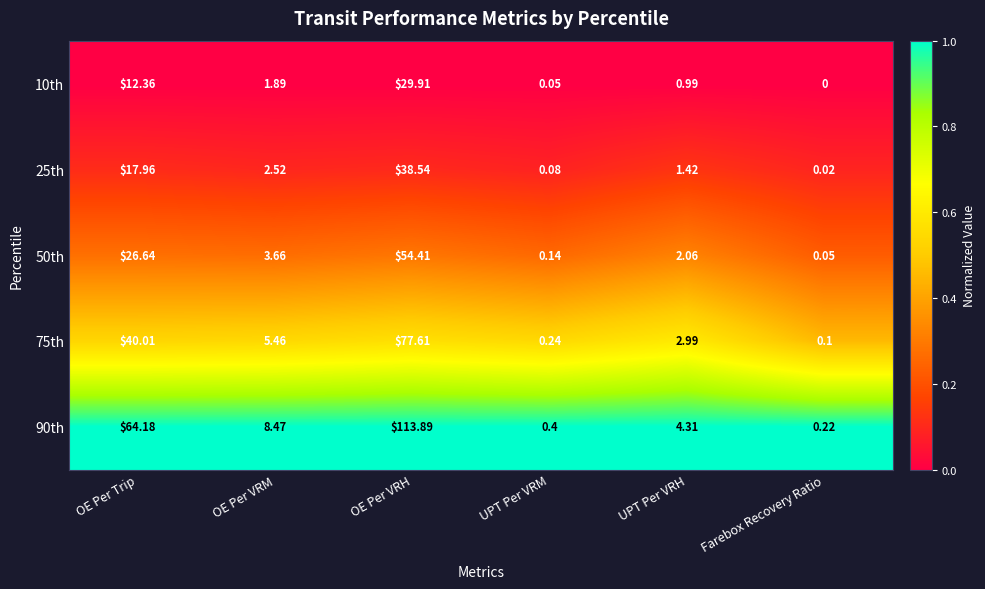

At how many categories does at least one series exceed 0?

6